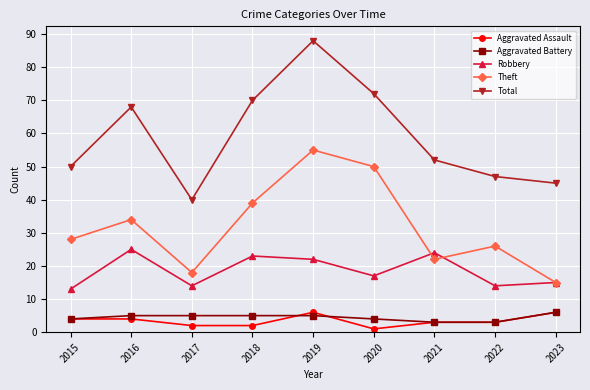

At which category does Theft reach its first local peak?

2016